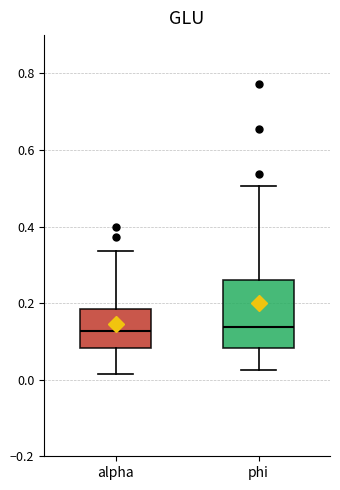

Comparing the boxes themselves (not the whiskers), which one is the tallest?

phi